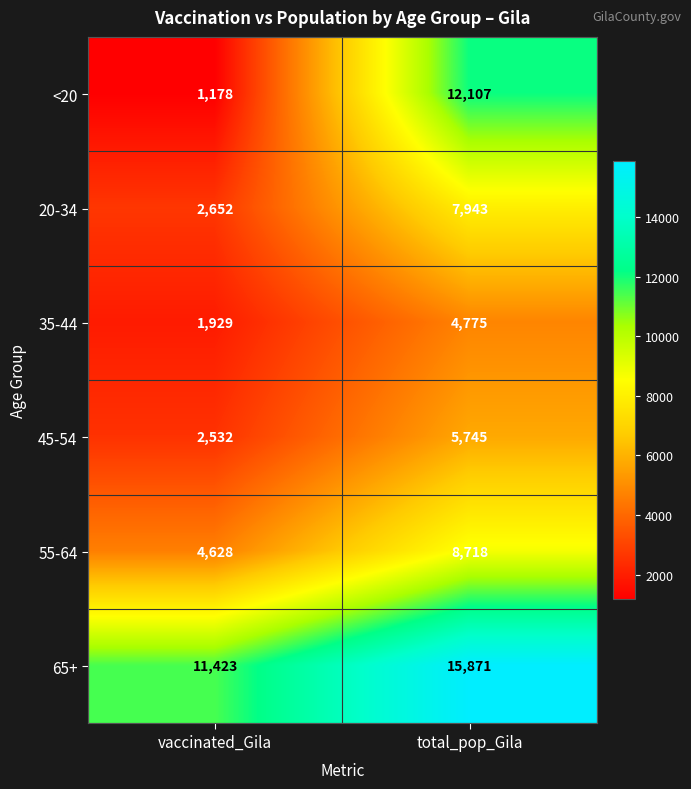

Rank the series by their maximum value, from lowest to highest.

35-44, 45-54, 20-34, 55-64, <20, 65+